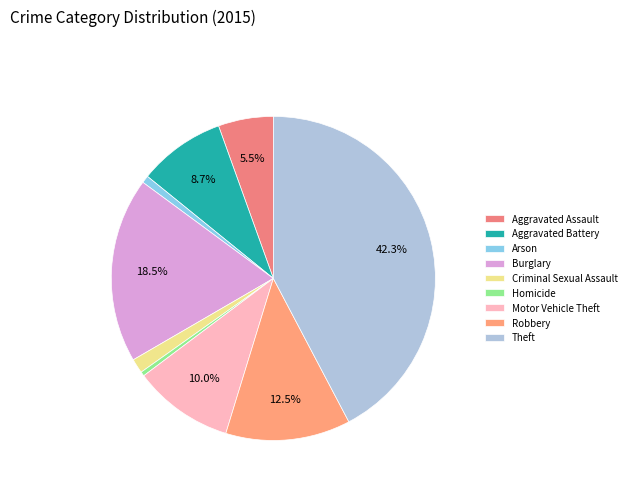

How many slices are in this pie chart?

9